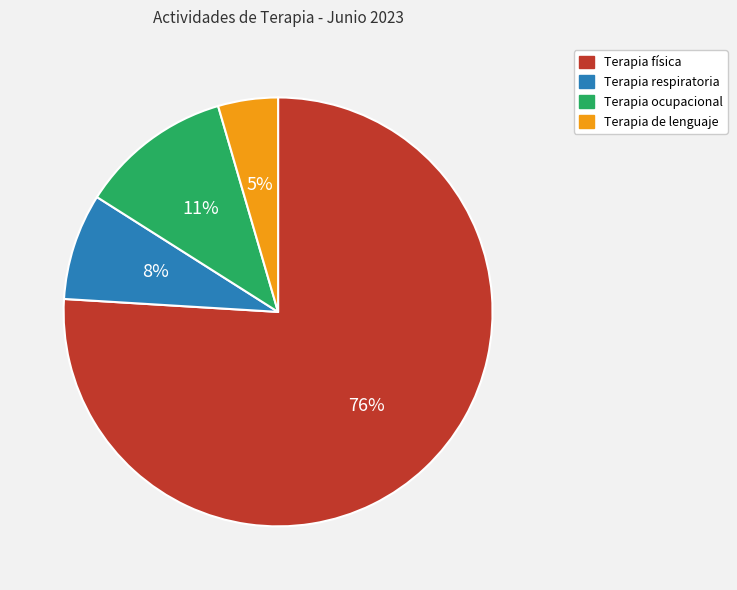

Combined, do Terapia ocupacional and Terapia respiratoria account for over 50%?

No